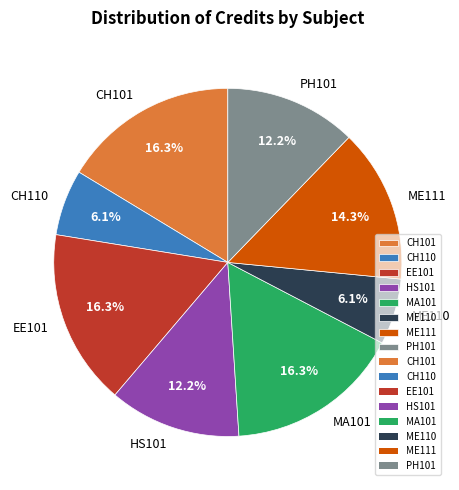

The PH101 slice represents 21% of the pie. True or false?

False